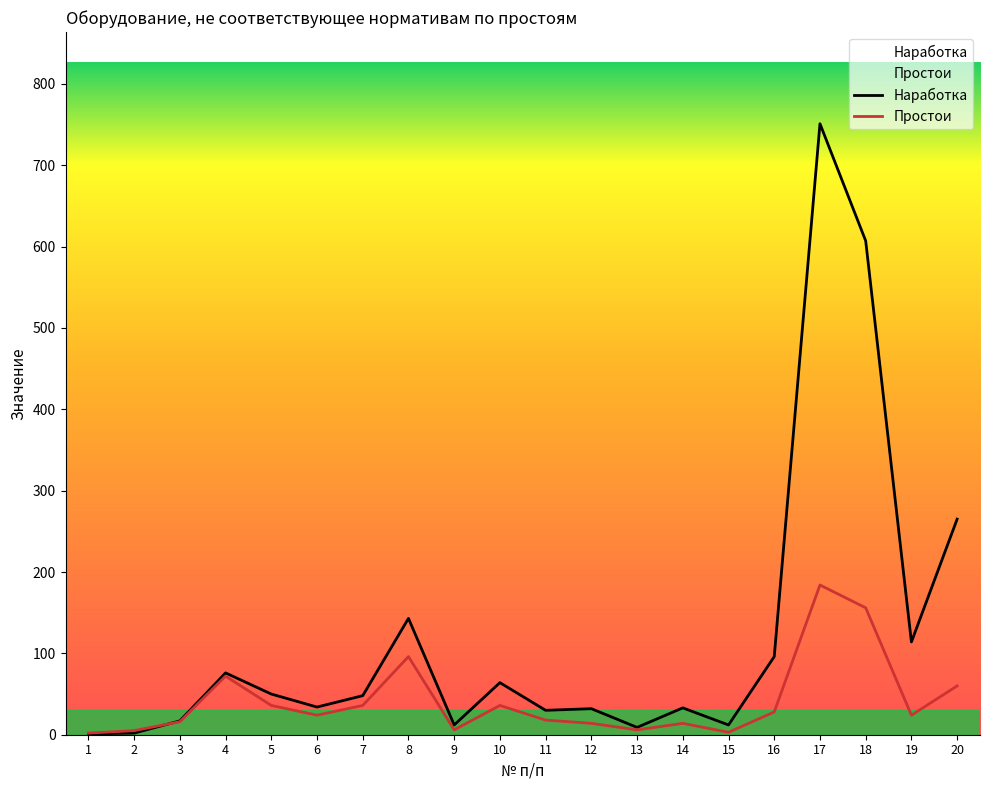

True or false: Простои and Наработка cross at least once.

True